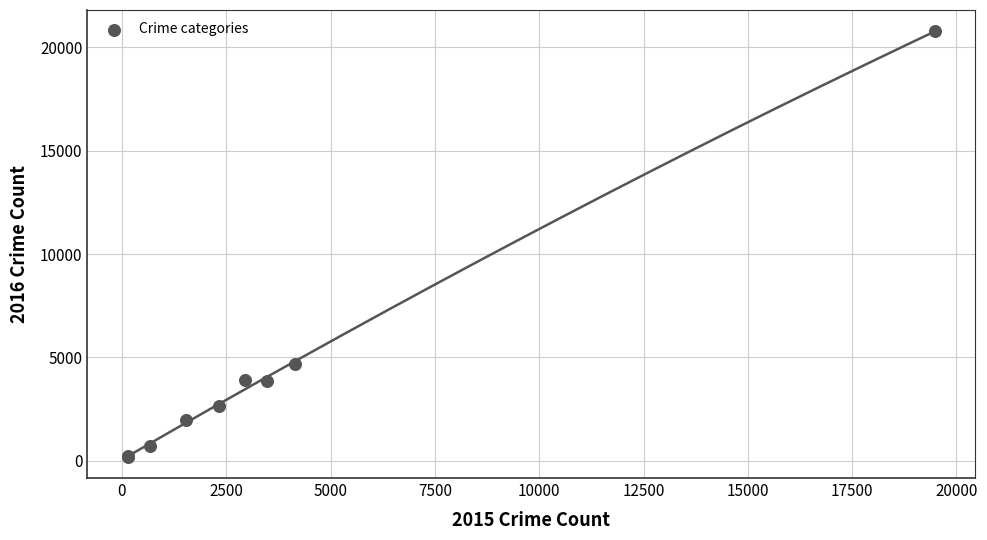

What Y value in the scatter plot is closest to 10485?

4695